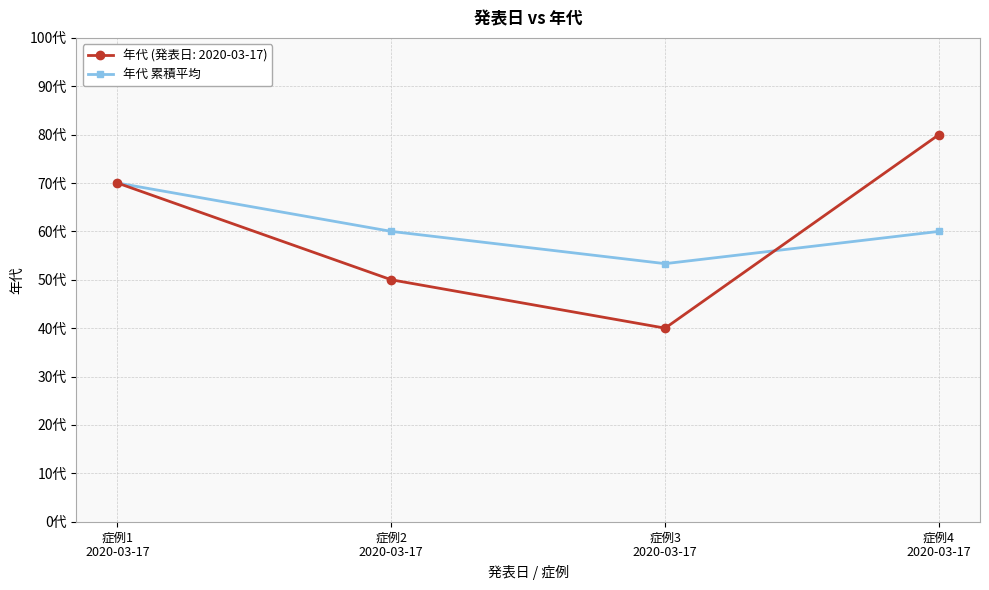

Does the chart have visible grid lines?

Yes